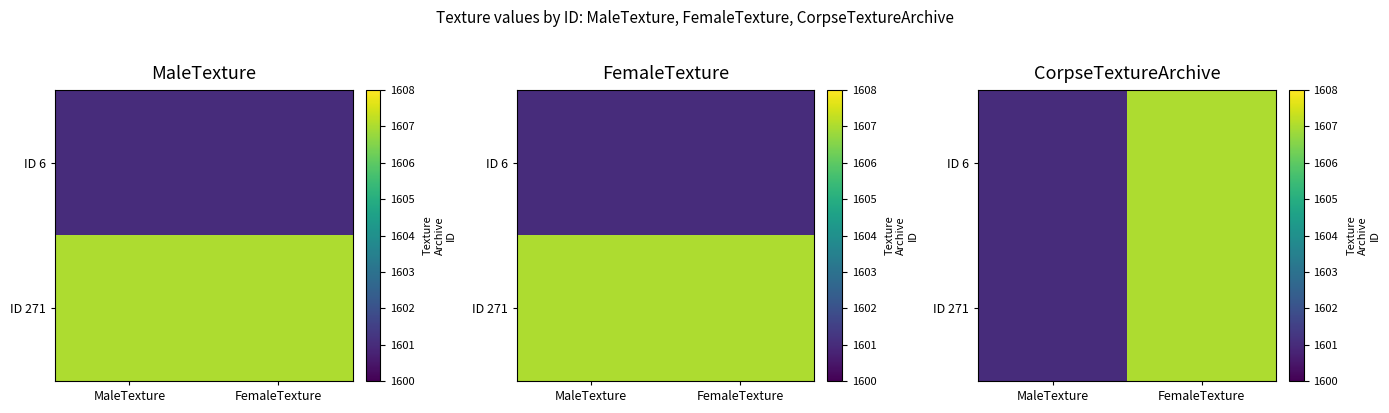

What is the average value of the ID 271 series?

1604